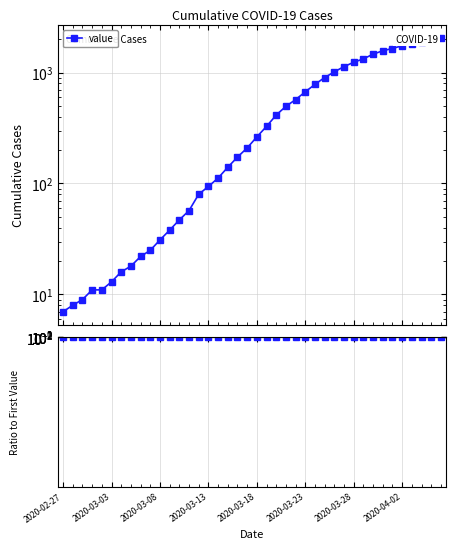

At which category does the chart reach its minimum across all series?

2020-02-27